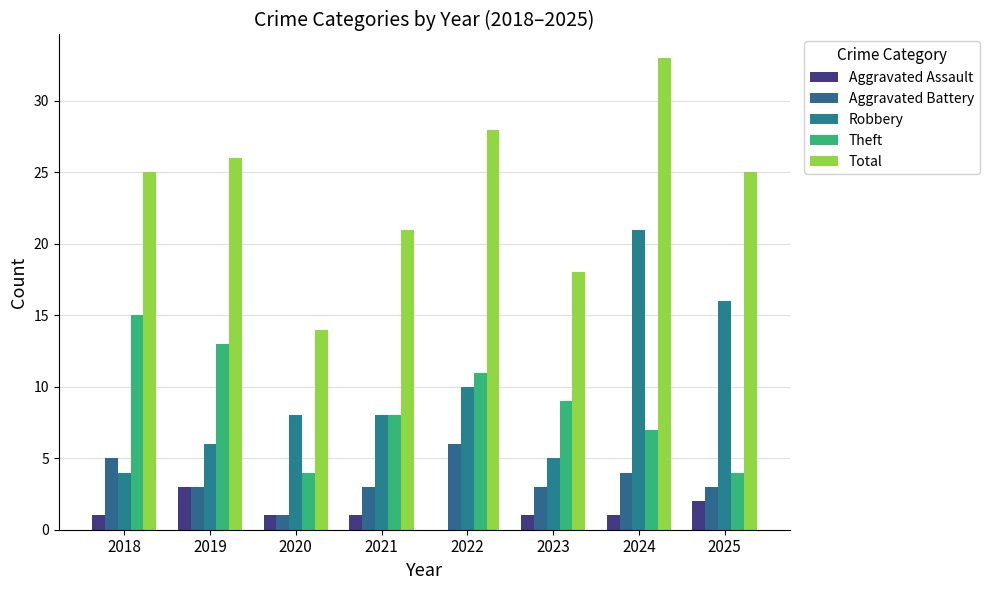

Reading left to right, extract all data points from this chart.

Aggravated Assault: 1	3	1	1	0	1	1	2
Aggravated Battery: 5	3	1	3	6	3	4	3
Robbery: 4	6	8	8	10	5	21	16
Theft: 15	13	4	8	11	9	7	4
Total: 25	26	14	21	28	18	33	25